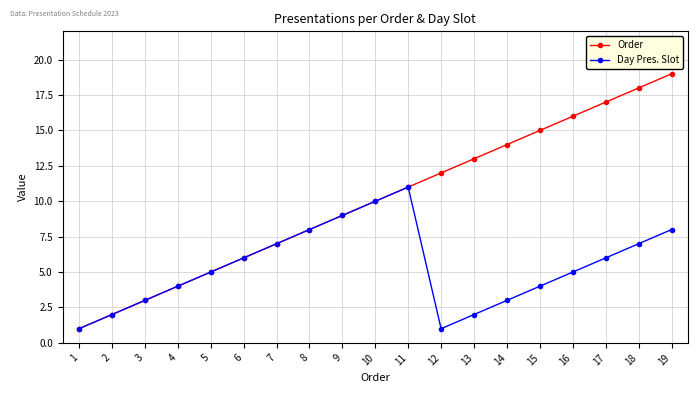

What are all the series names shown in the legend?

Order, Day Pres. Slot